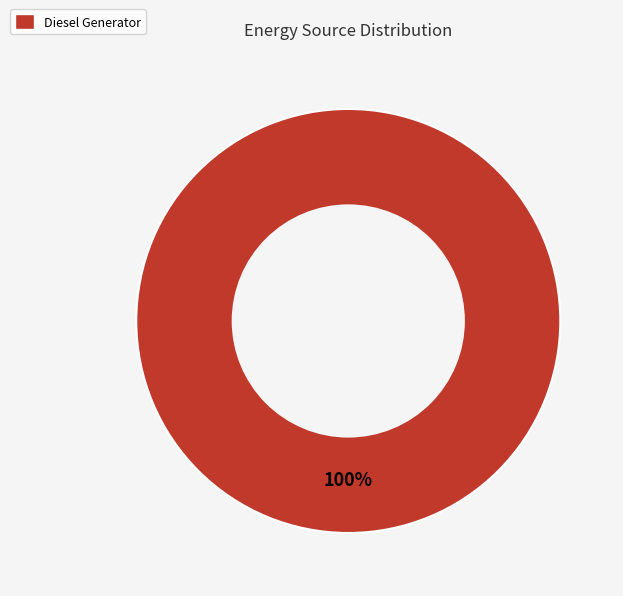

Count the number of slices in the pie.

1